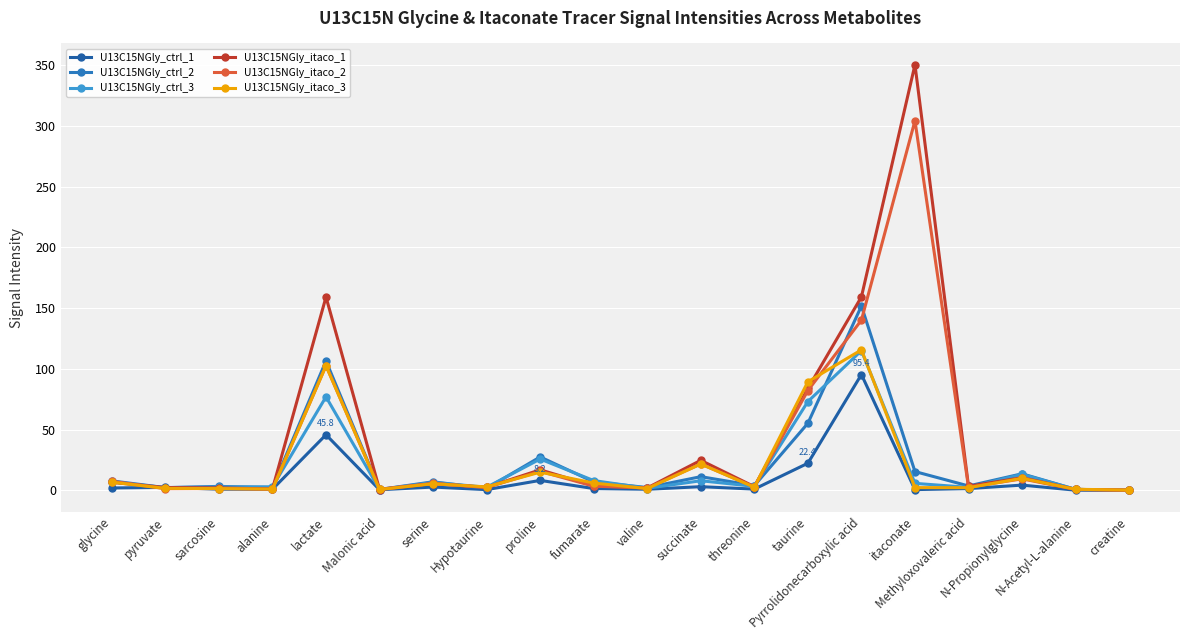

How many distinct data groups are displayed?

6